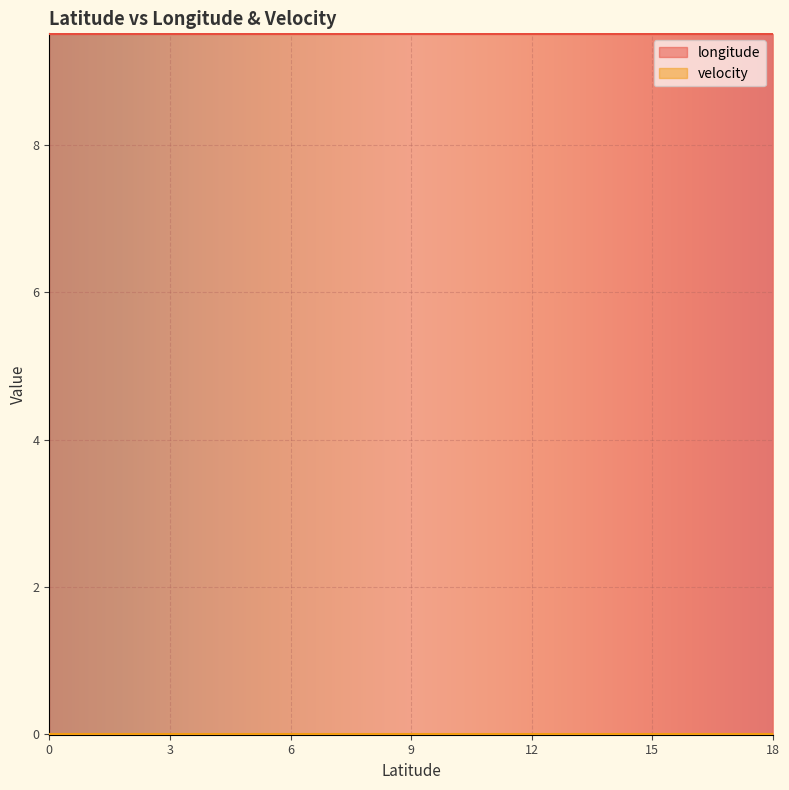

What is the lowest value of the longitude series?

9.5